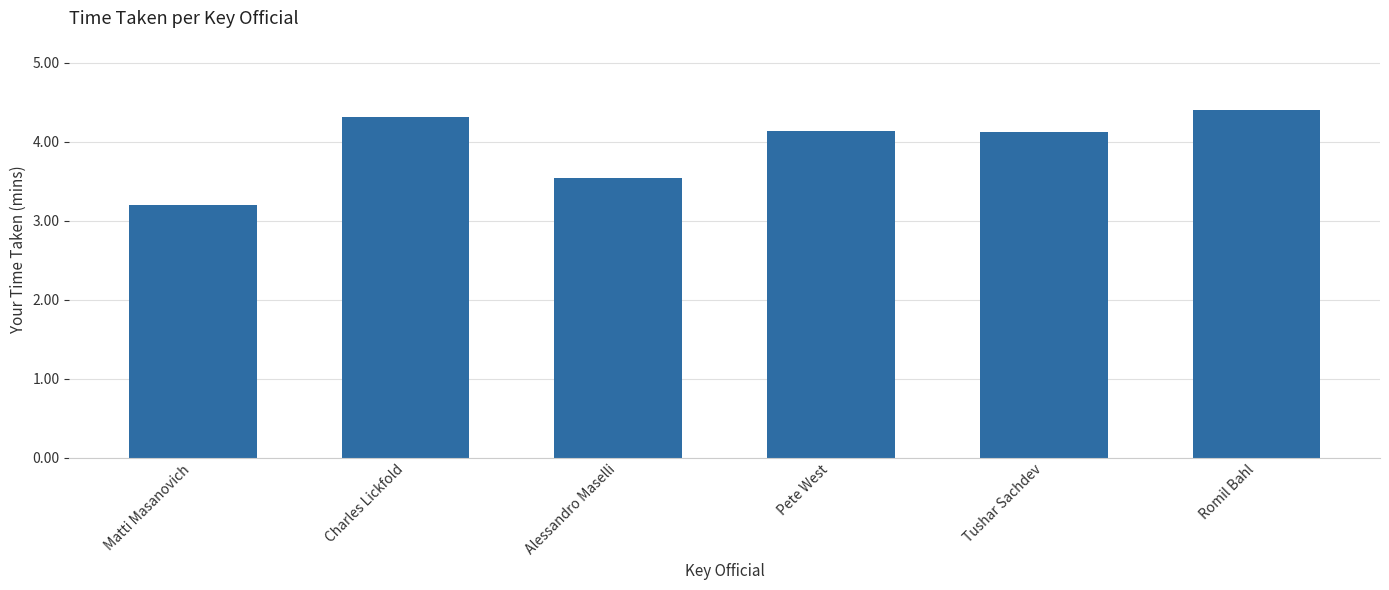

What is the sum of all values?

23.7